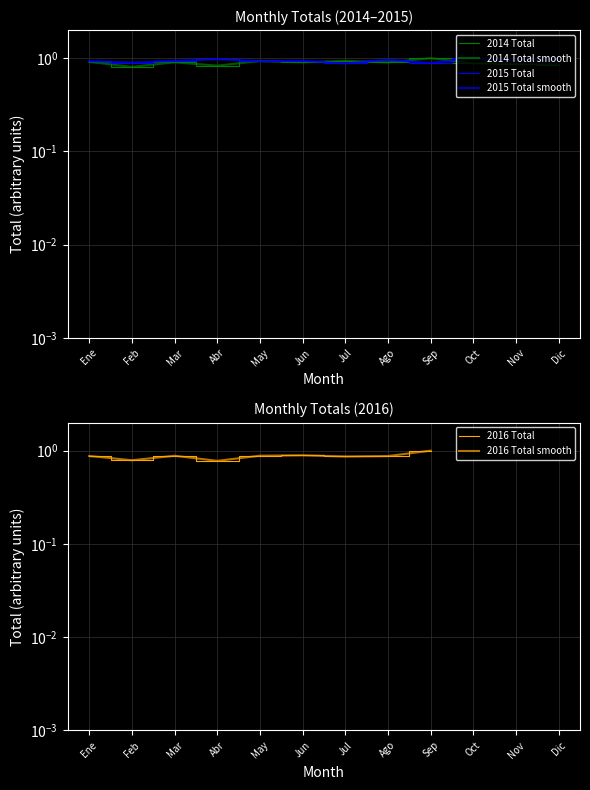

Rank the series at Oct from highest to lowest value.

2015 Total, 2014 Total